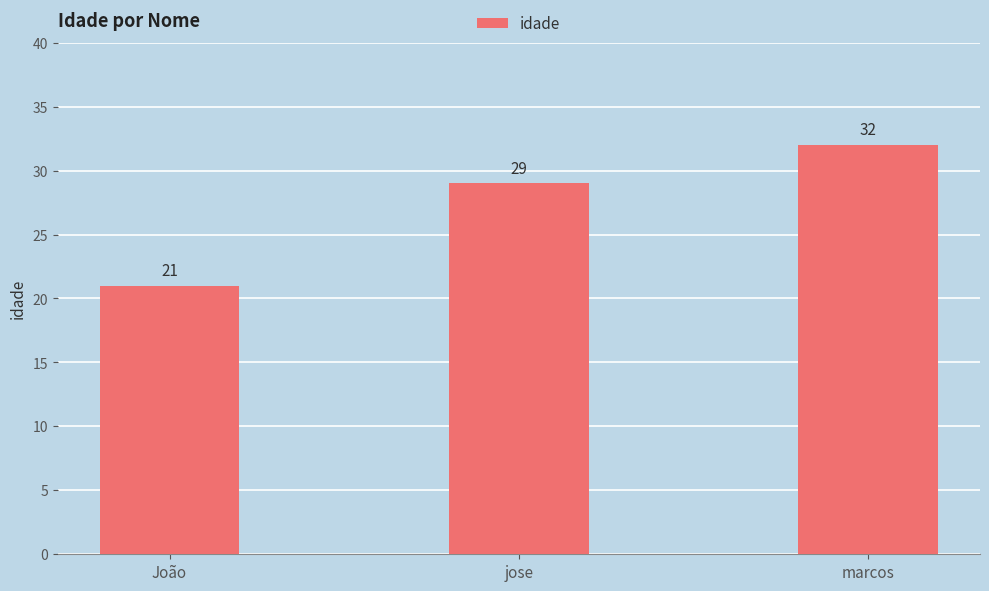

Which has a higher value, jose or João?

jose